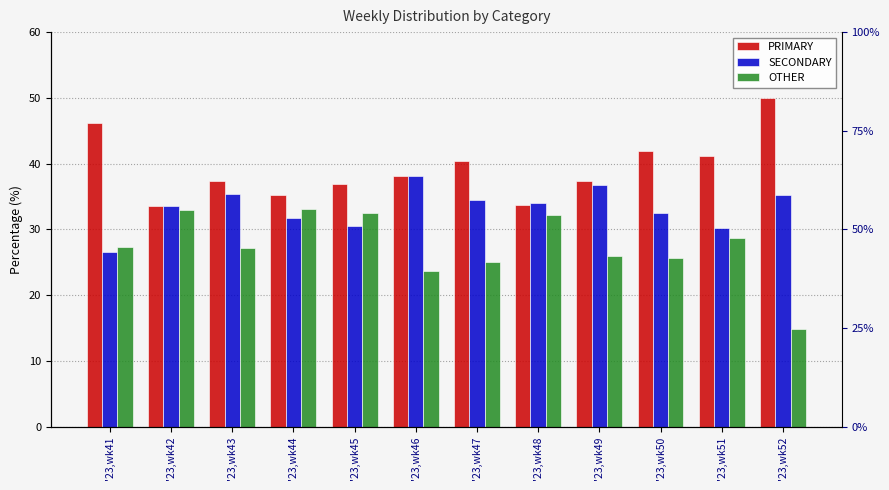

List the series in order of their overall mean, lowest first.

OTHER, SECONDARY, PRIMARY